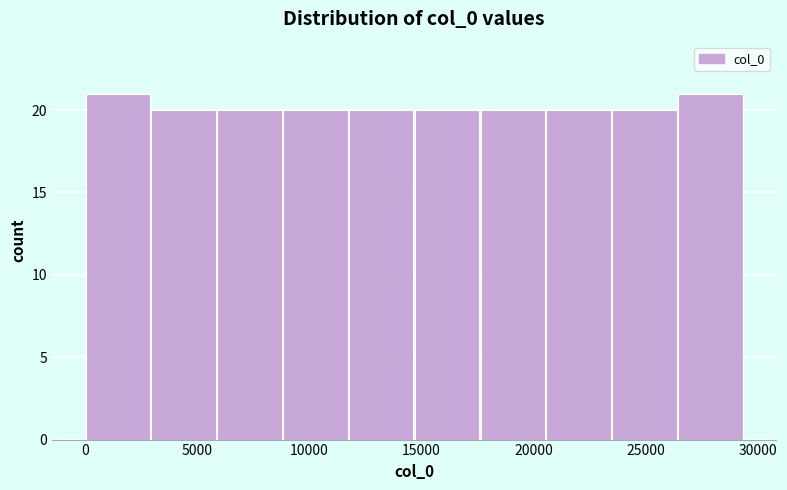

Reading left to right, list every bar in this chart as the range it spans on the x-axis followed by its height. Neither the bar edges nor the heights are printed on the chart, so give them approximately, as read against the axes.

0 to 3000: 21
3000 to 6000: 20
6000 to 9000: 20
9000 to 11500: 20
11500 to 14500: 20
14500 to 17500: 20
17500 to 20500: 20
20500 to 23500: 20
23500 to 26500: 20
26500 to 29500: 21